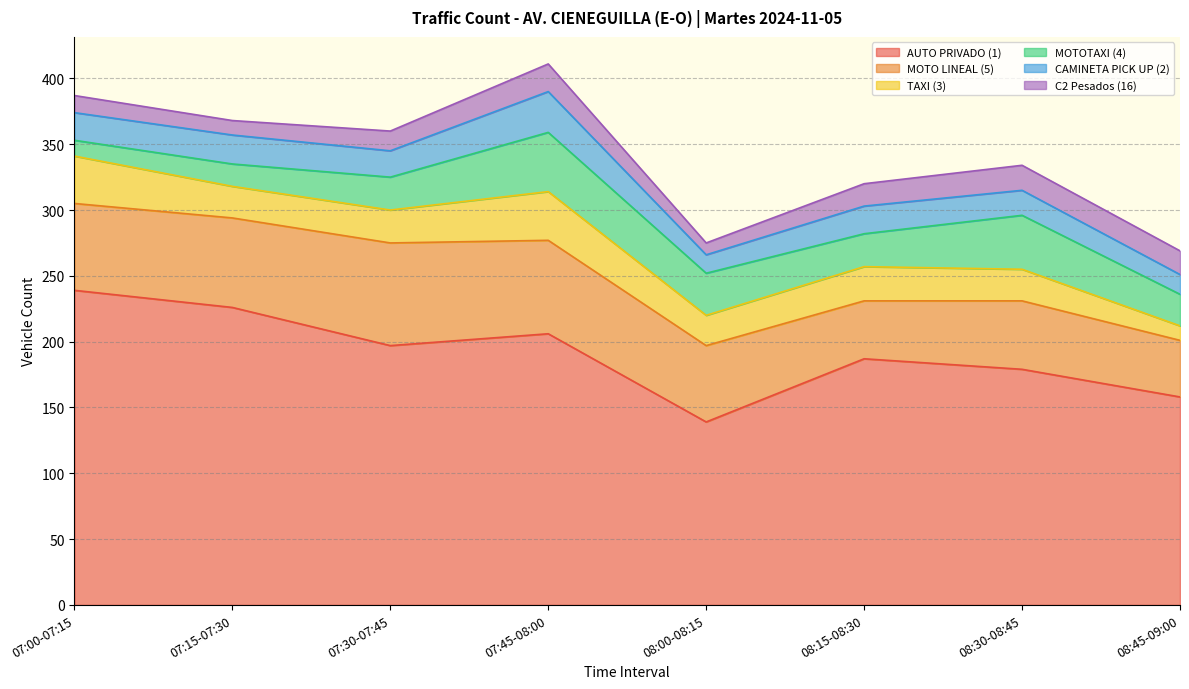

In MOTOTAXI (4), how many points are higher than both neighbors (excluding endpoints)?

2